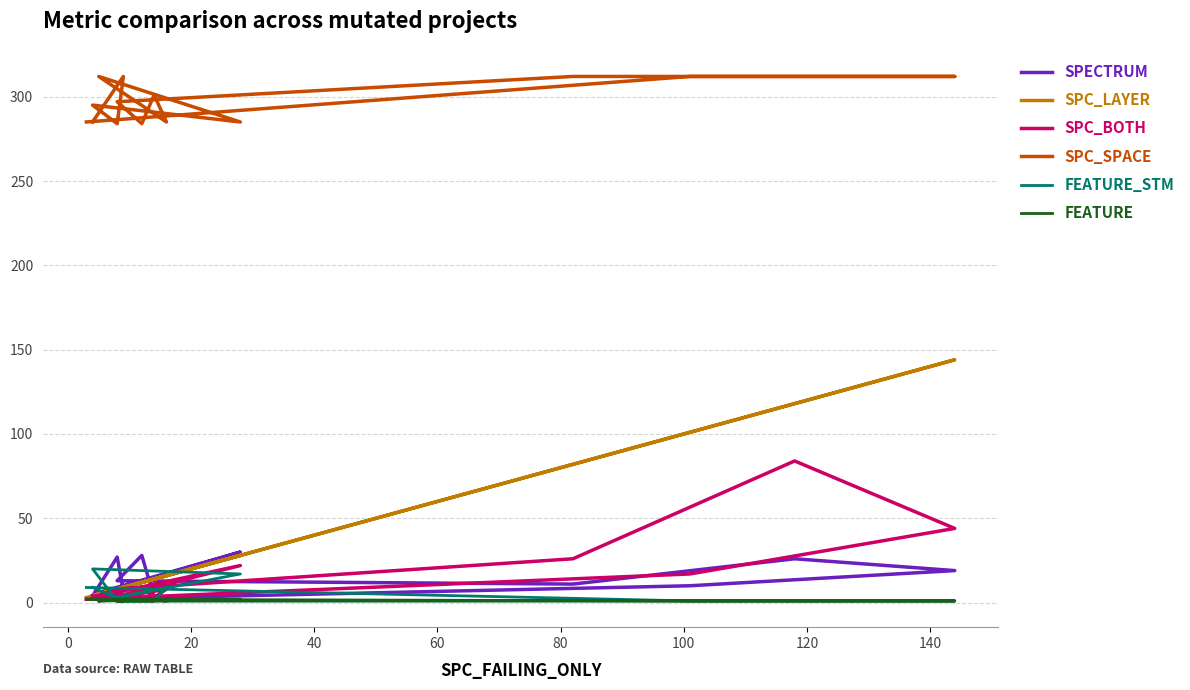

The value of SPC_LAYER at 14 is 2. True or false?

False